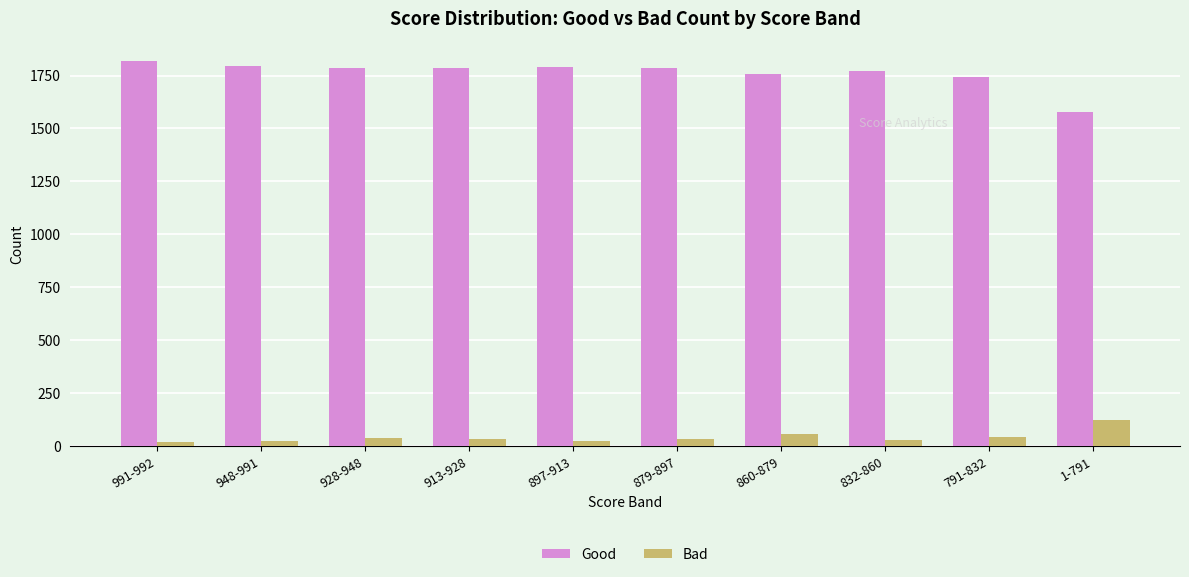

Where does the Good series first go above 1785?

991-992